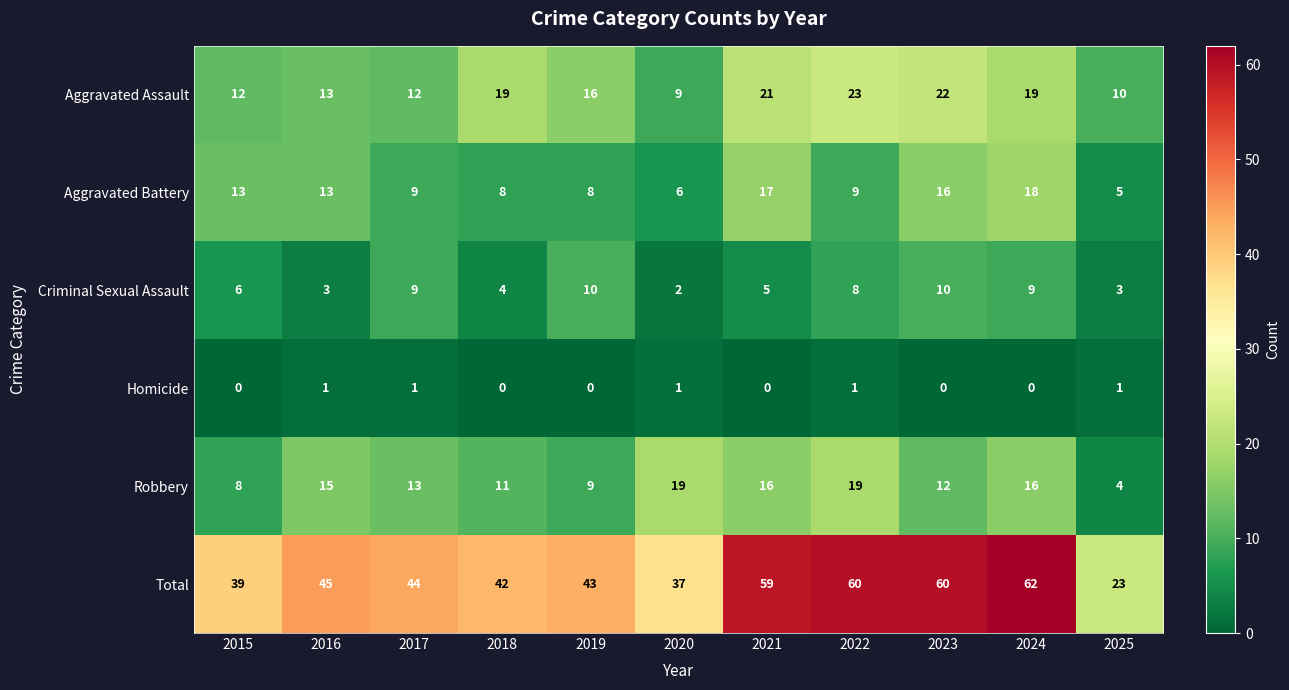

Which series has the largest total across all categories?

Total